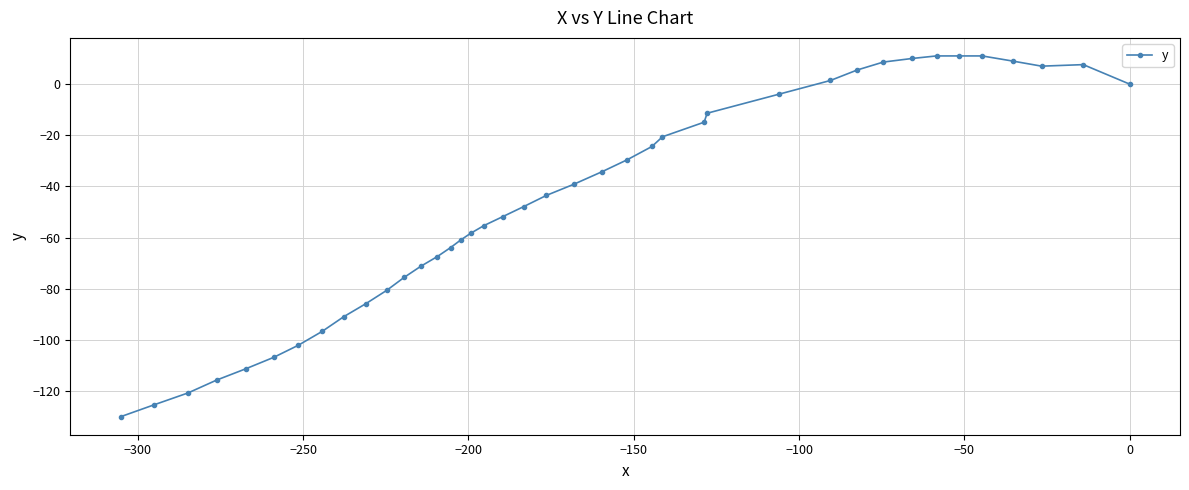

Does the chart display data point markers on the line(s)?

Yes